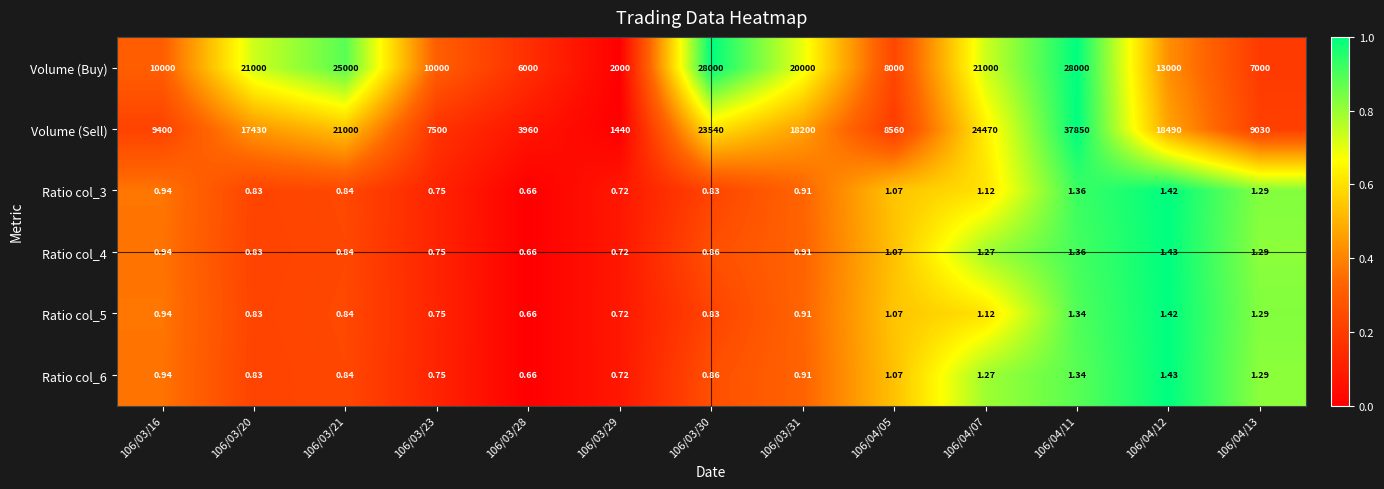

Is the value of Volume (Sell) at 106/03/23 greater than the value of Ratio col_3 at 106/04/13?

Yes